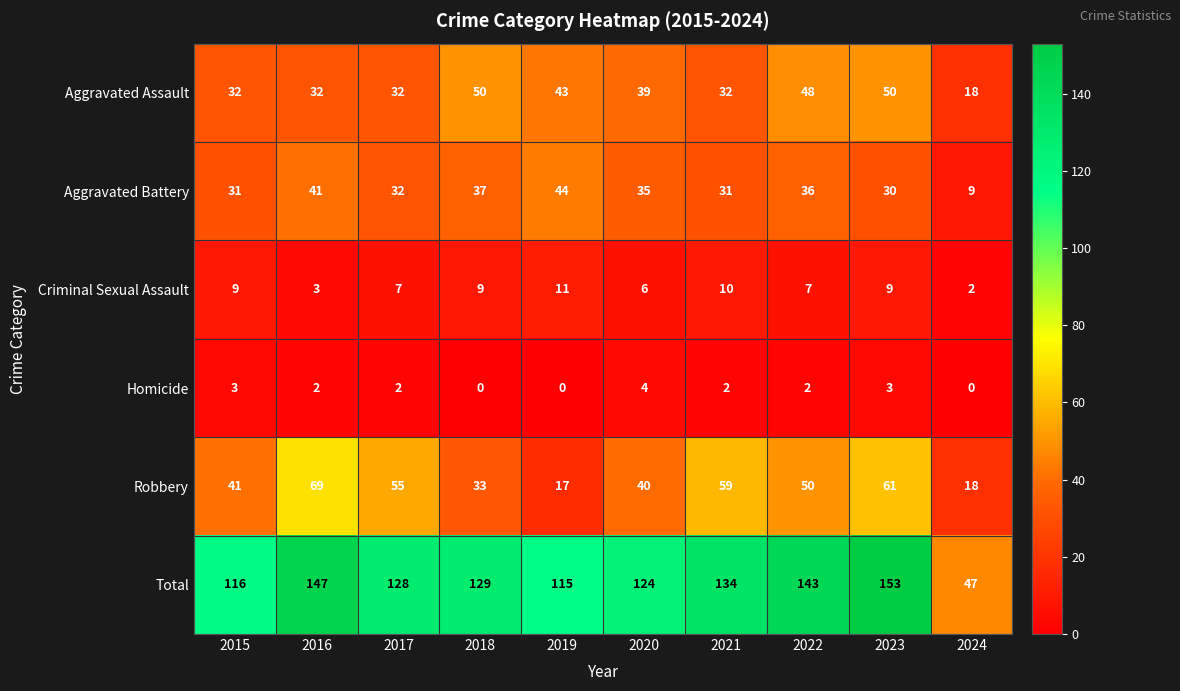

At which label is Criminal Sexual Assault closest to 6?

2020